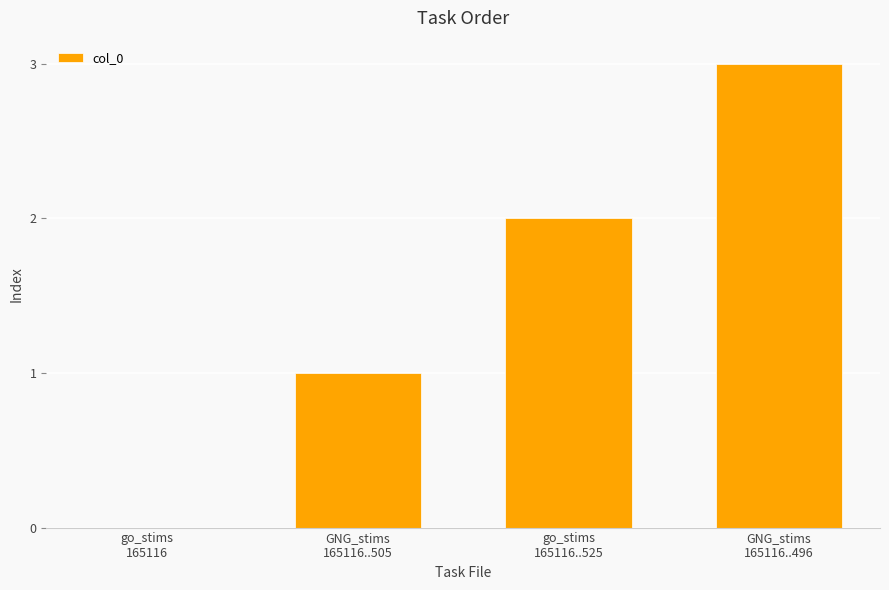

What is the sum of all values?

6